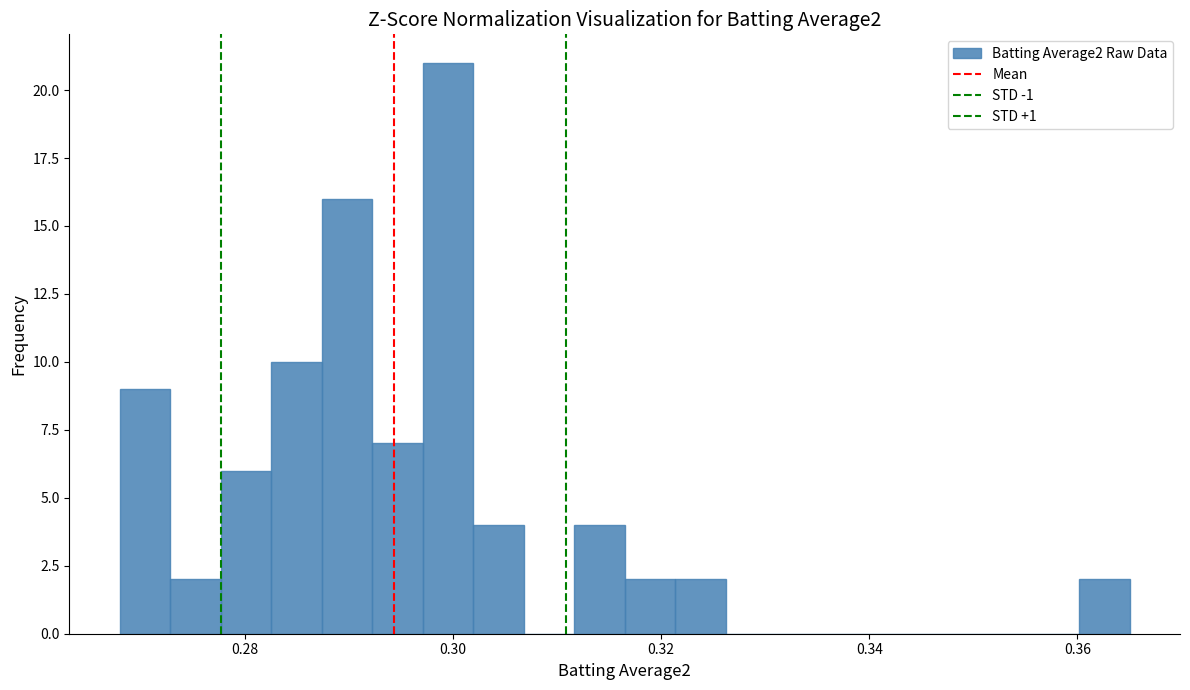

Around what value on the x-axis is the tallest bar? Give the approximate position of its centre, as read against the axis.

0.300